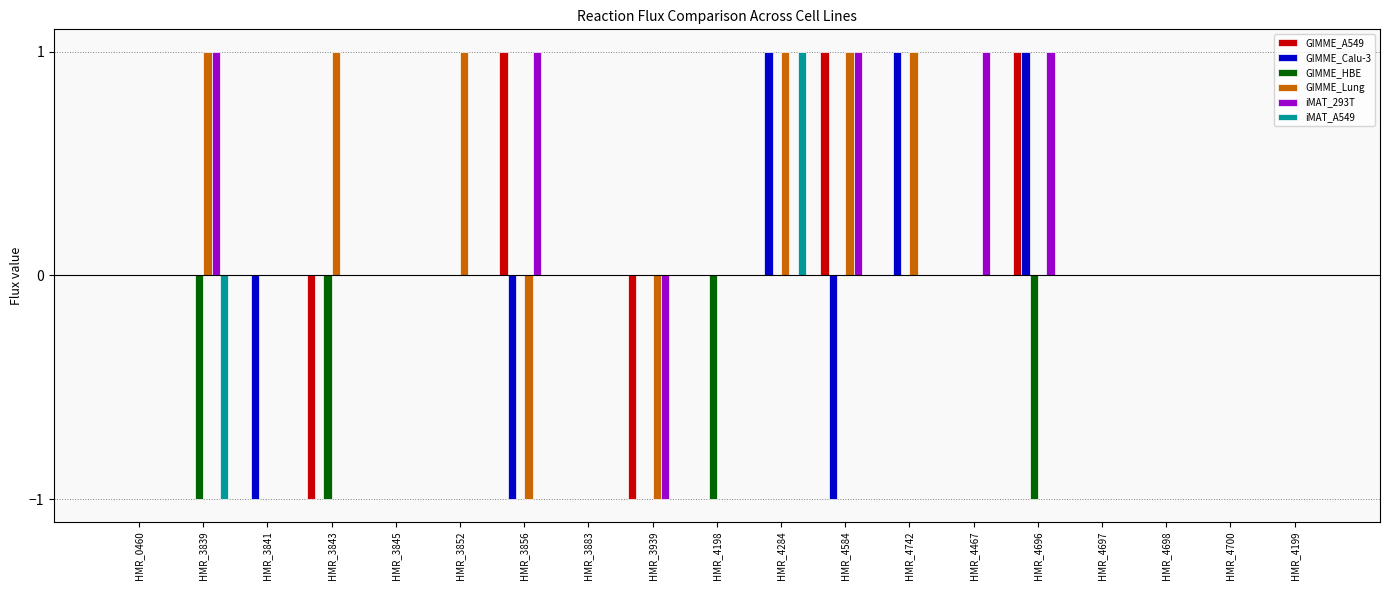

The GIMME_Calu-3 series shows 0 at HMR_4696. True or false?

False